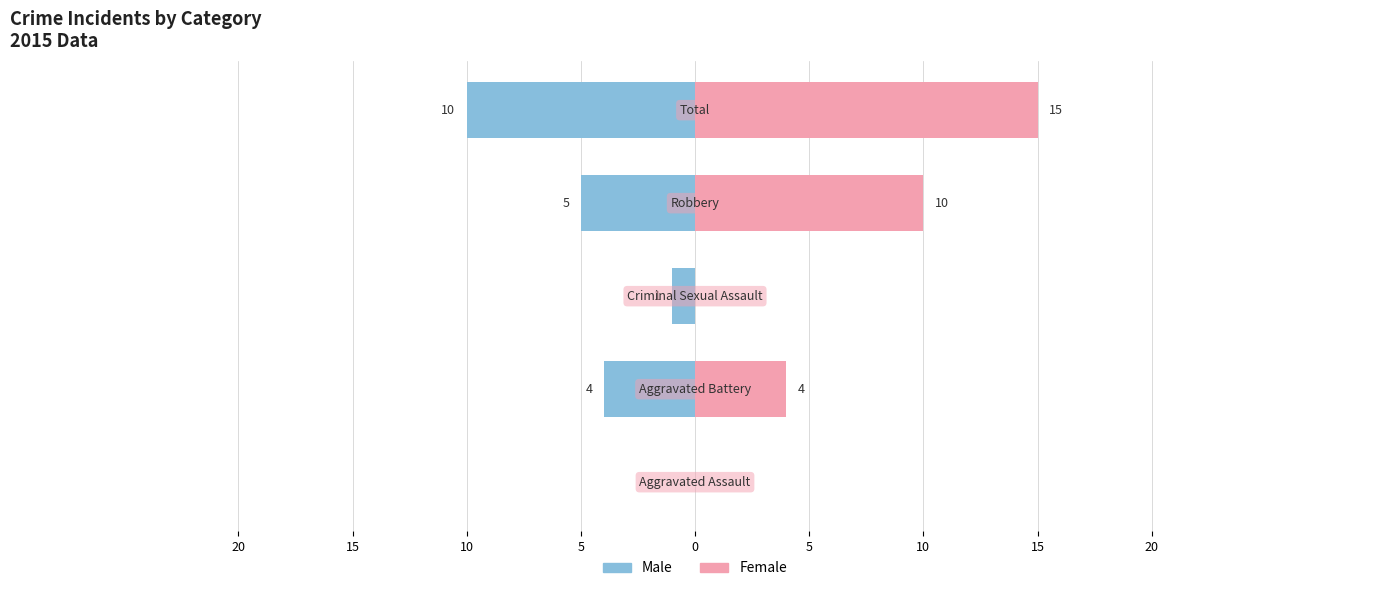

What is the lowest value of the Male series?

-10